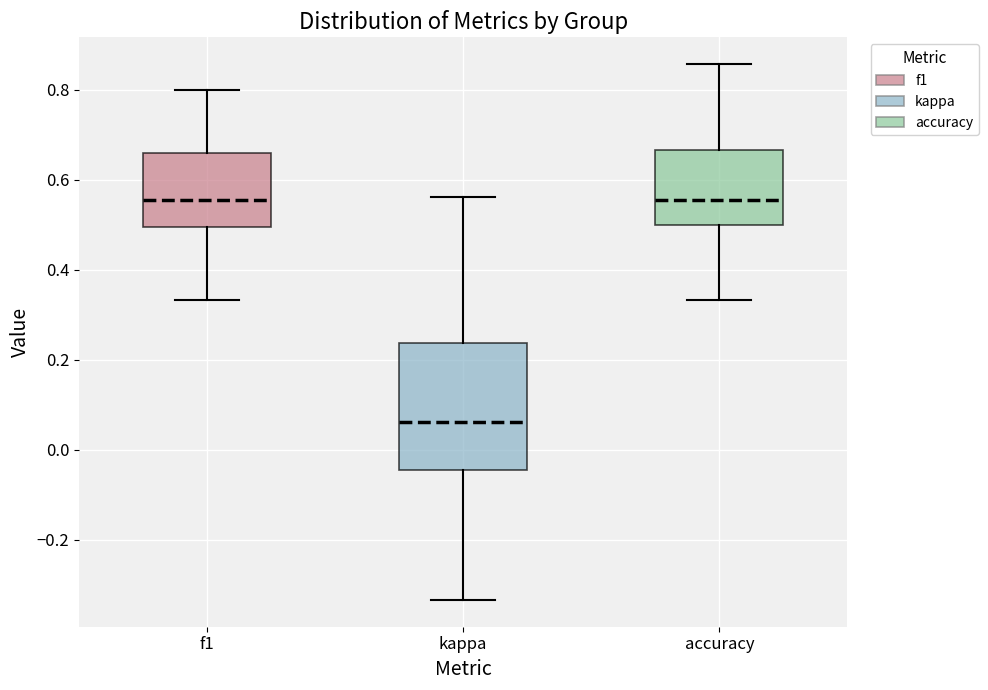

Reading left to right, transcribe this box plot: for each box, give where its median line is, the range the box spans, and where its two whiskers end, as read against the y-axis. The values are not printed on the chart, so give them approximately, as read against the axis.

f1: median 0.56, box 0.50 to 0.66, whiskers 0.34 to 0.80
kappa: median 0.06, box -0.04 to 0.24, whiskers -0.34 to 0.56
accuracy: median 0.56, box 0.50 to 0.66, whiskers 0.34 to 0.86